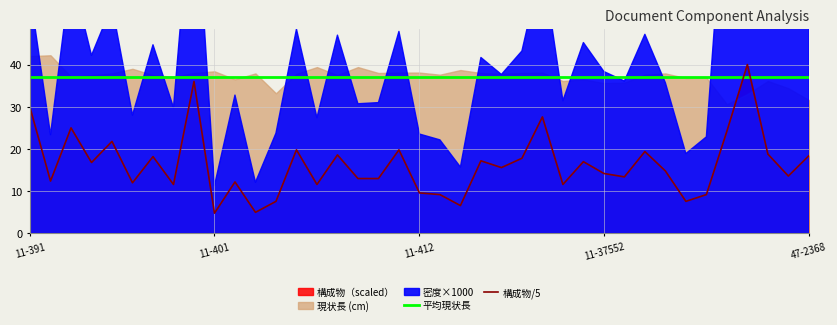

Which has a higher value, 36 or 22?

36